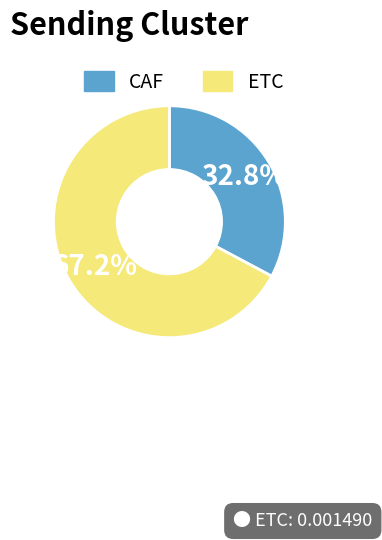

Is it true that CAF is 33% of the pie?

True